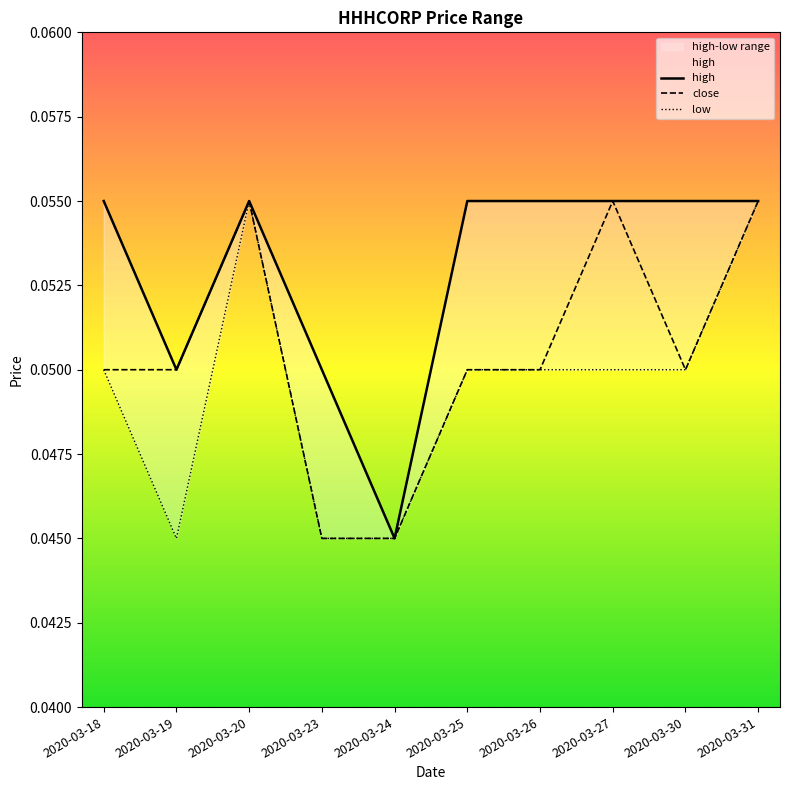

Reading right to left, extract all data points from this chart.

high: 2020-03-31=0.1	2020-03-30=0.1	2020-03-27=0.1	2020-03-26=0.1	2020-03-25=0.1	2020-03-24=0.0	2020-03-23=0.1	2020-03-20=0.1	2020-03-19=0.1	2020-03-18=0.1
close: 2020-03-31=0.1	2020-03-30=0.1	2020-03-27=0.1	2020-03-26=0.1	2020-03-25=0.1	2020-03-24=0.0	2020-03-23=0.0	2020-03-20=0.1	2020-03-19=0.1	2020-03-18=0.1
low: 2020-03-31=0.1	2020-03-30=0.1	2020-03-27=0.1	2020-03-26=0.1	2020-03-25=0.1	2020-03-24=0.0	2020-03-23=0.0	2020-03-20=0.1	2020-03-19=0.0	2020-03-18=0.1